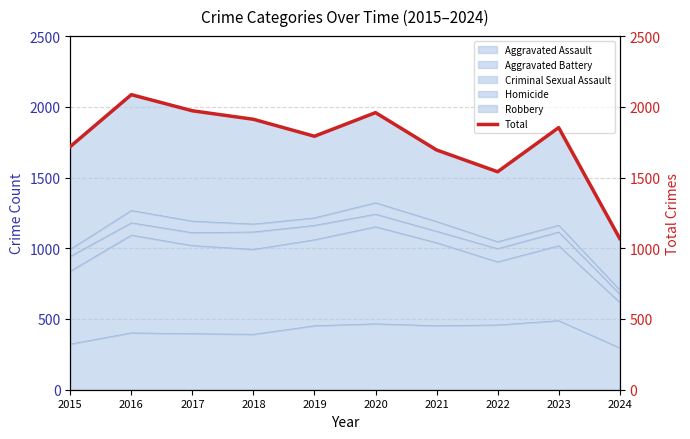

Reading left to right, what are all the values shown in this chart?

2015=1719	2016=2086	2017=1972	2018=1912	2019=1792	2020=1959	2021=1695	2022=1541	2023=1853	2024=1069